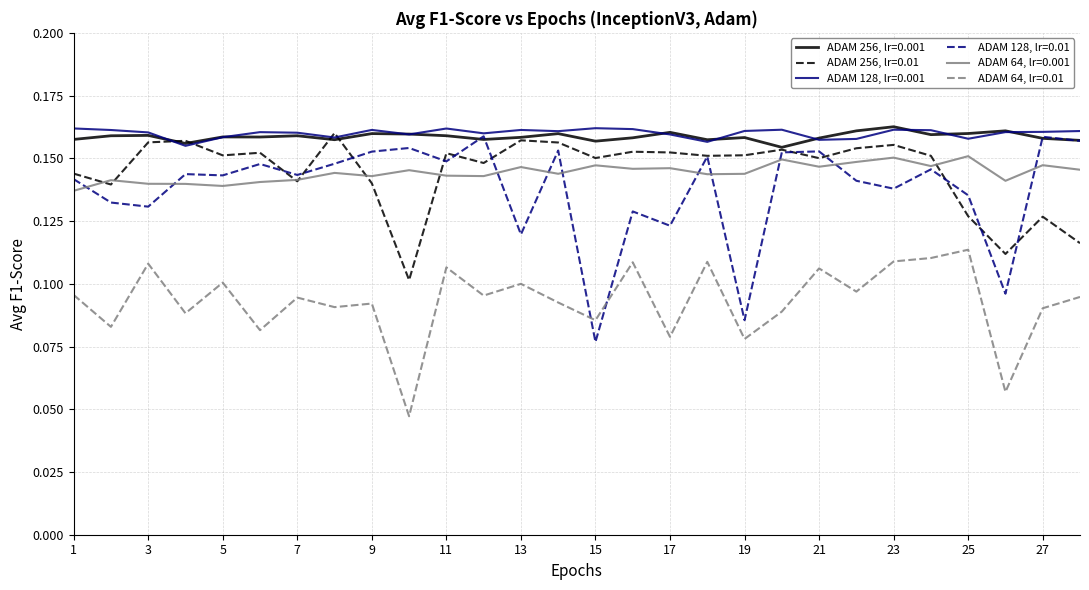

Which series has the largest range (max minus min)?

ADAM 128, lr=0.01